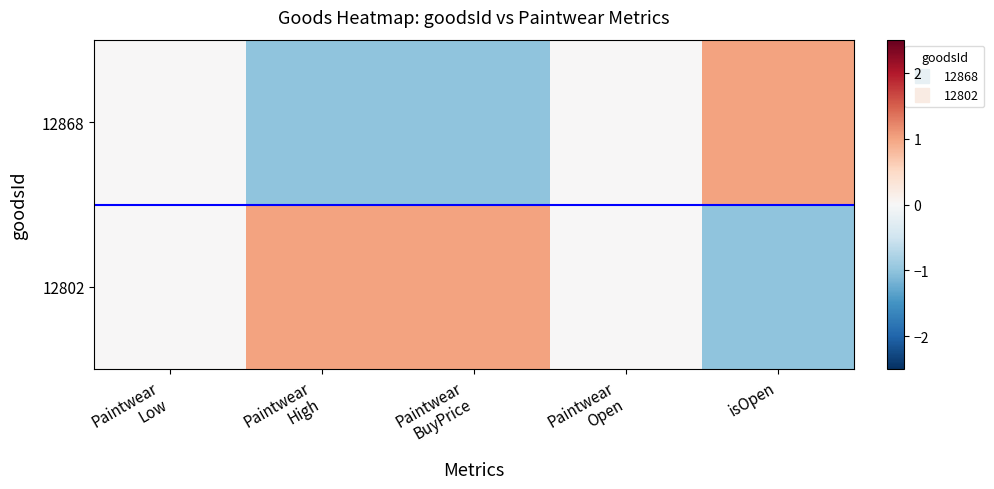

Reading right to left, extract all data points from this chart.

12868: isOpen=1.0	Paintwear
Open=0.0	Paintwear
BuyPrice=-1.0	Paintwear
High=-1.0	Paintwear
Low=0.0
12802: isOpen=-1.0	Paintwear
Open=0.0	Paintwear
BuyPrice=1.0	Paintwear
High=1.0	Paintwear
Low=0.0